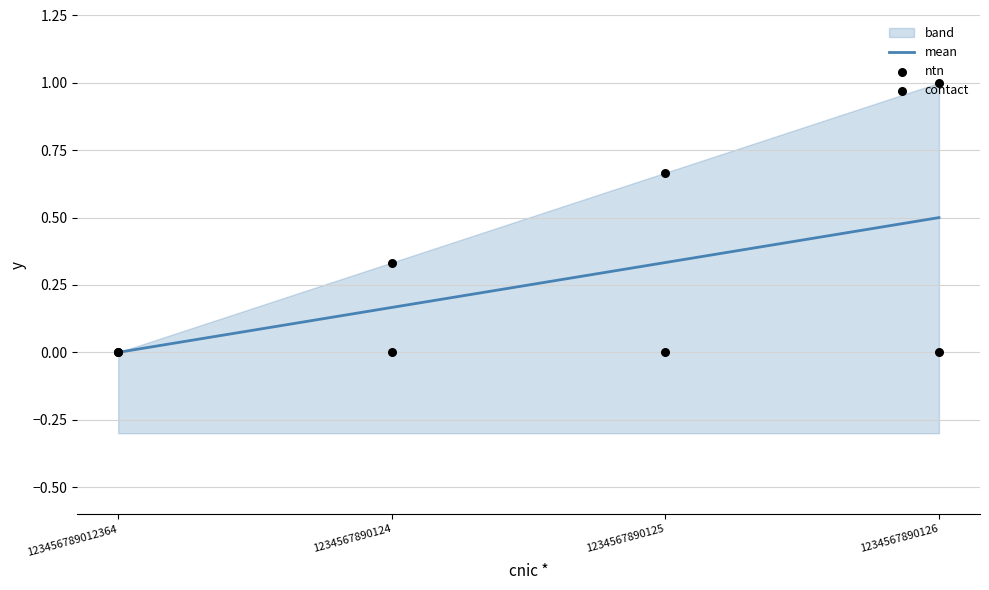

At how many categories does at least one series exceed 0?

3